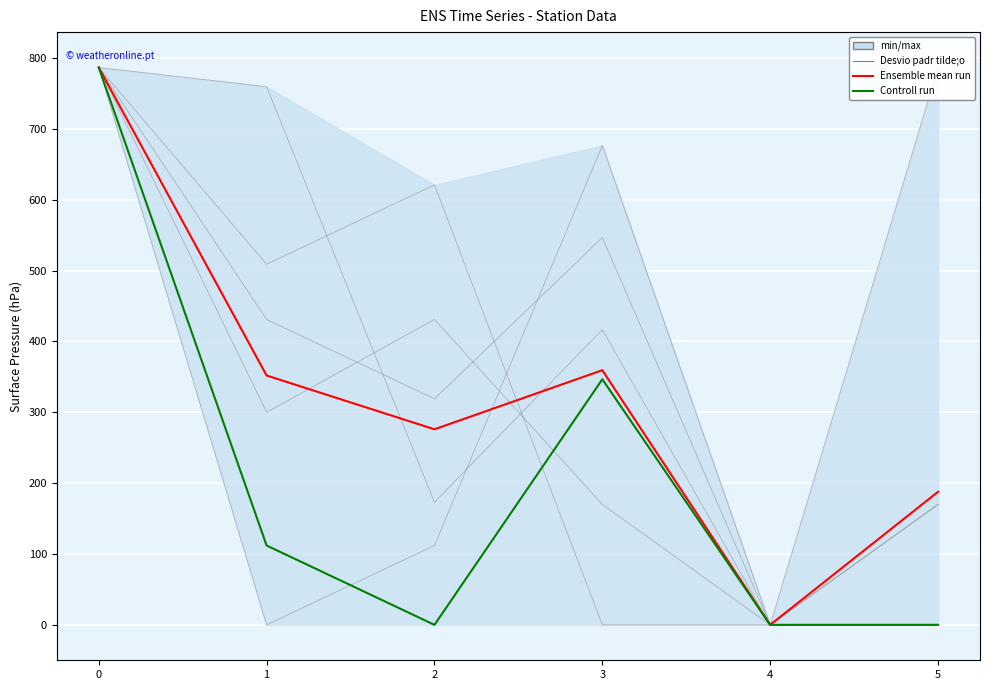

Is the value of 0 at 2 greater than the value of 3 at 1?

No